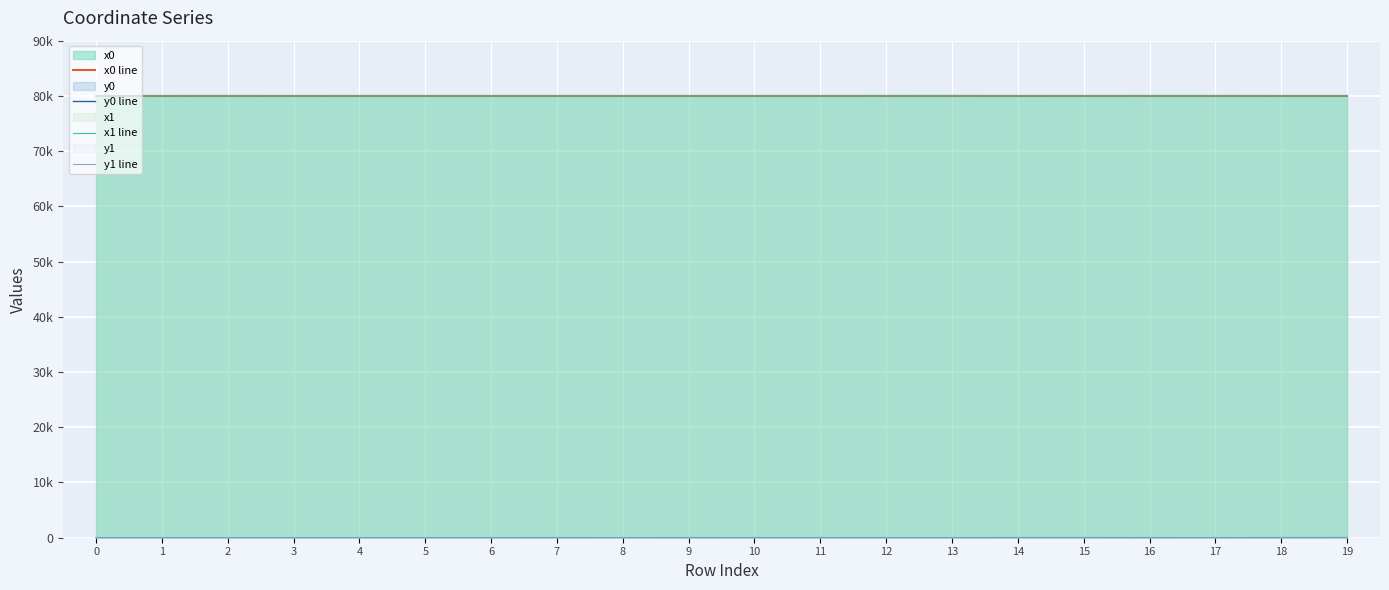

What is the difference between the second highest and minimum values in the y0 line series?

11.7